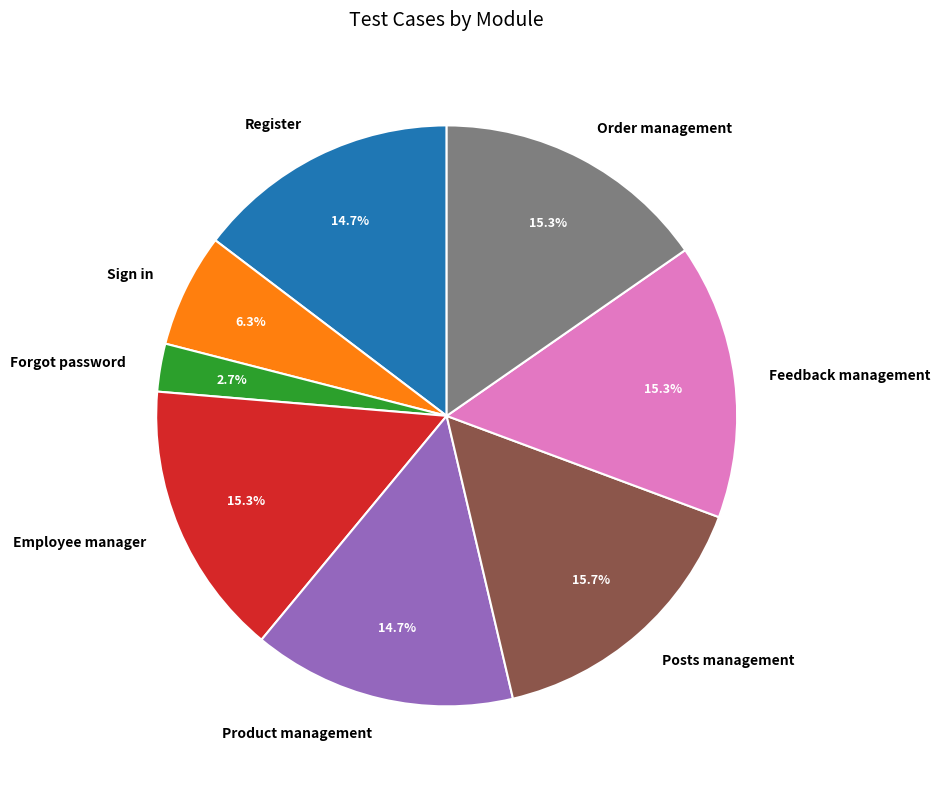

Which category has the smallest portion of the pie?

Forgot password